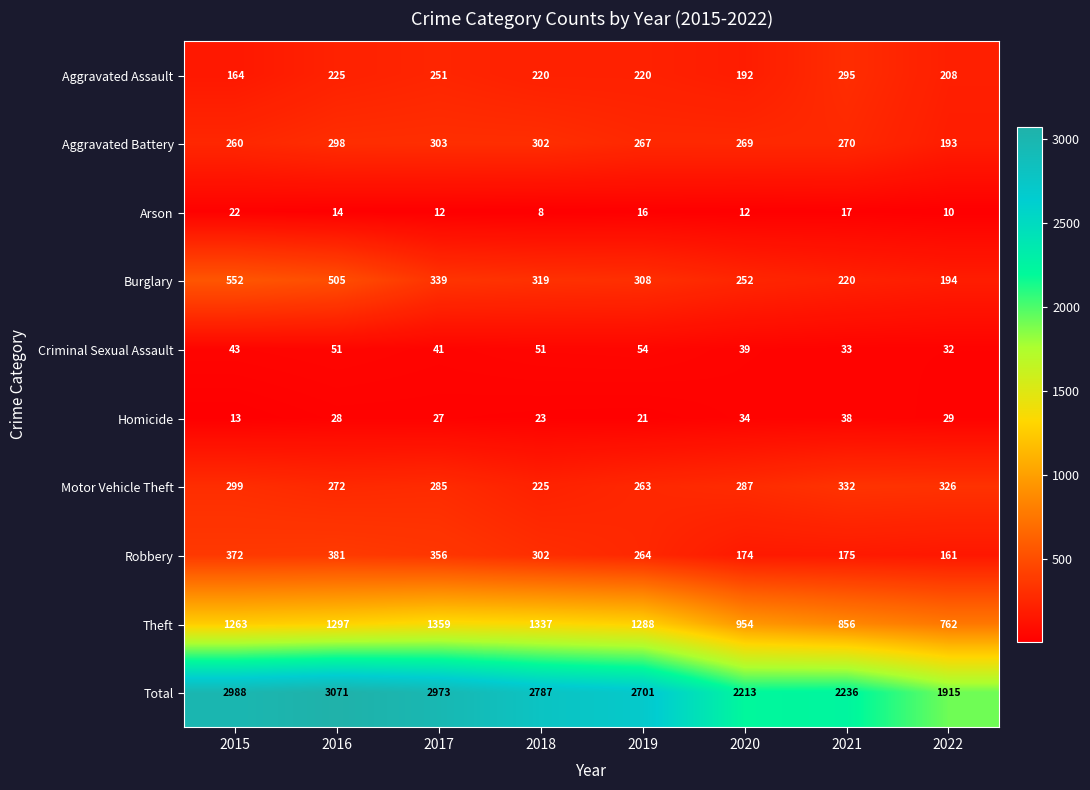

Which series has the largest total across all categories?

Total